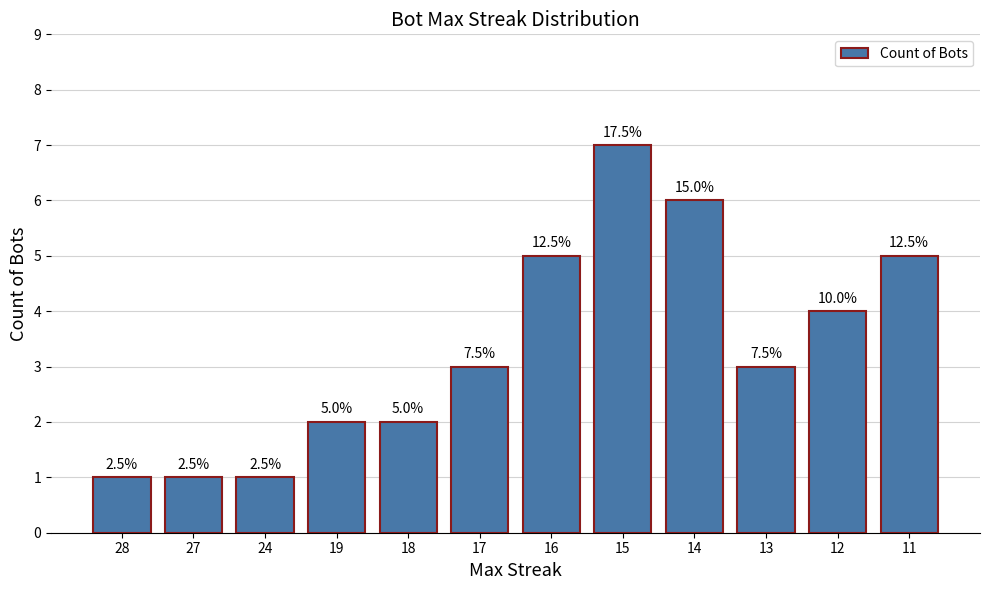

What is the sum of all values?

40